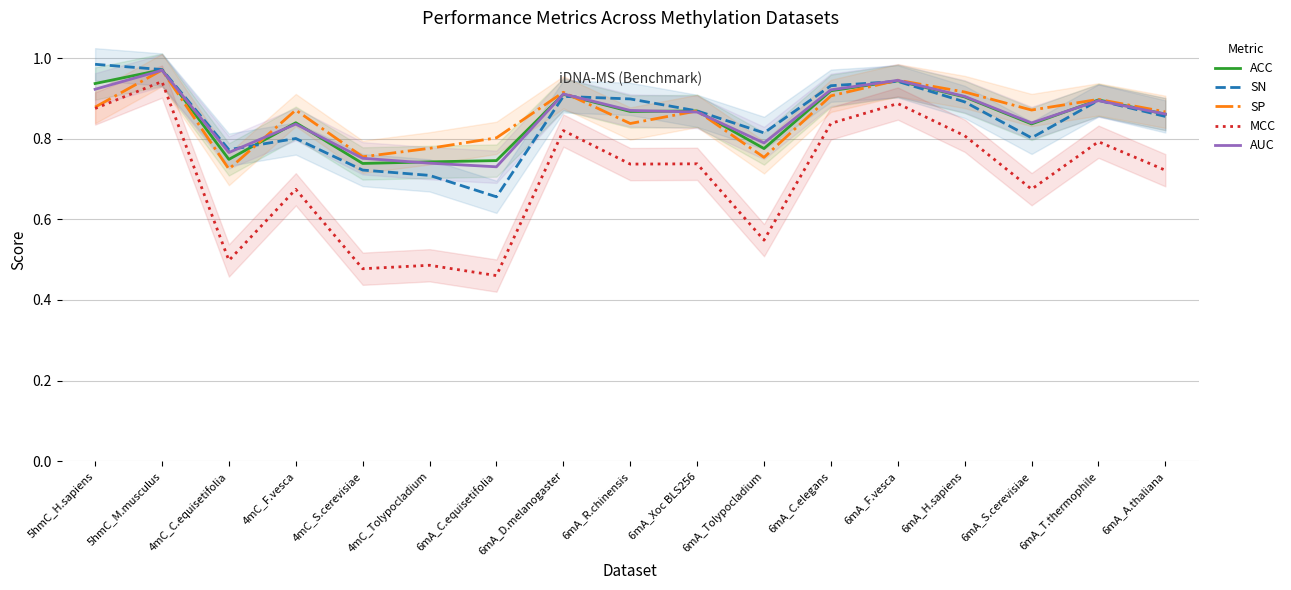

In MCC, how many points are lower than both neighbors (excluding endpoints)?

6